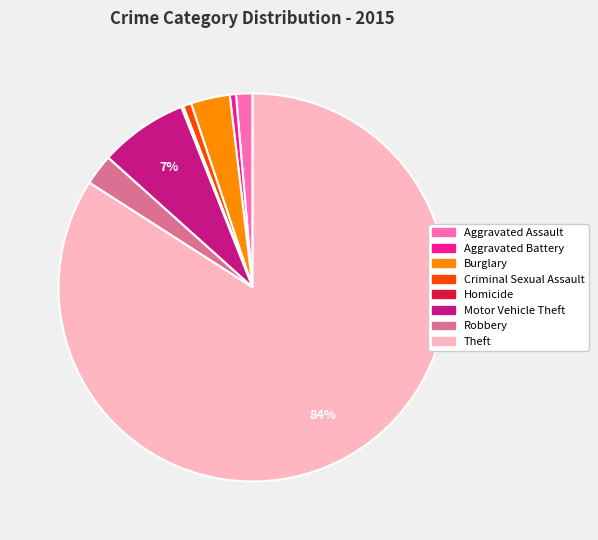

What is the majority slice?

Theft